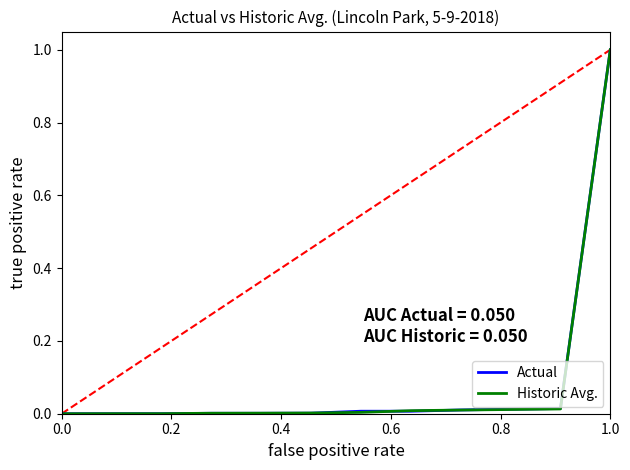

What is the maximum value shown in the chart?

1.0